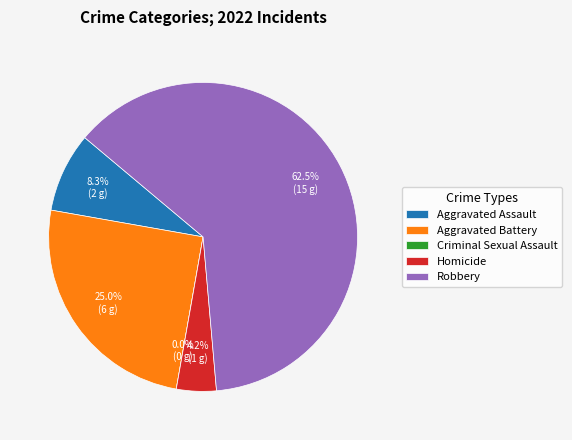

Rank the categories by value from highest to lowest.

Robbery, Aggravated Battery, Aggravated Assault, Homicide, Criminal Sexual Assault